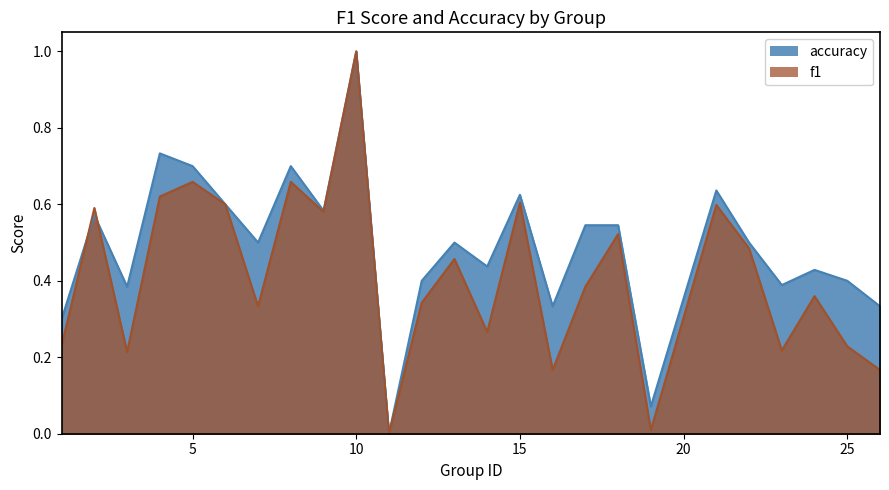

What are all the series names shown in the legend?

f1, accuracy